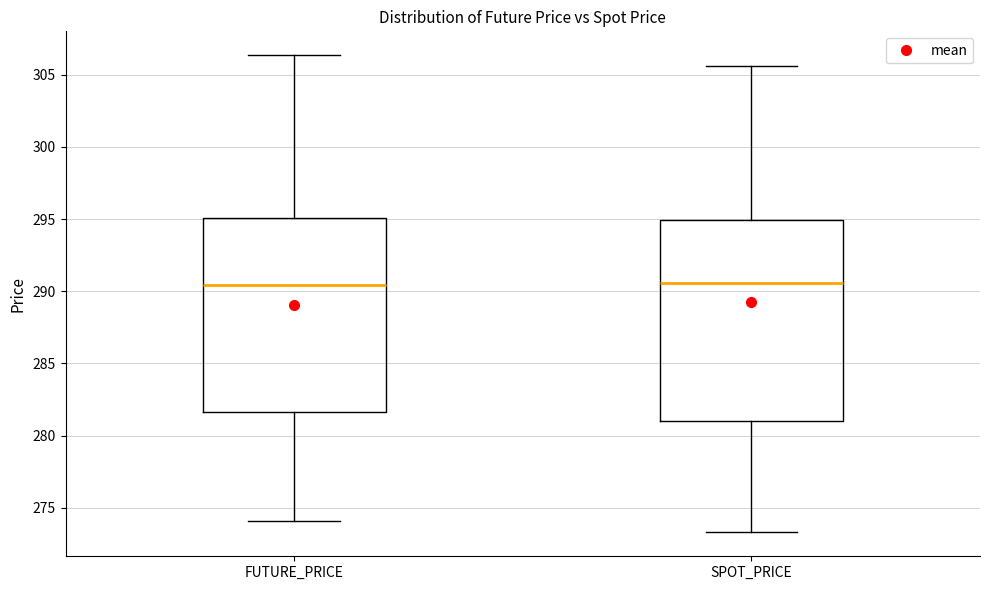

Reading left to right, read every box against the y-axis: the position of its median line, the range the box covers, and the ends of its whiskers. The values are not printed on the chart, so give them approximately, as read against the axis.

FUTURE_PRICE: median 290.5, box 281.5 to 295.0, whiskers 274.0 to 306.5
SPOT_PRICE: median 290.5, box 281.0 to 295.0, whiskers 273.5 to 305.5